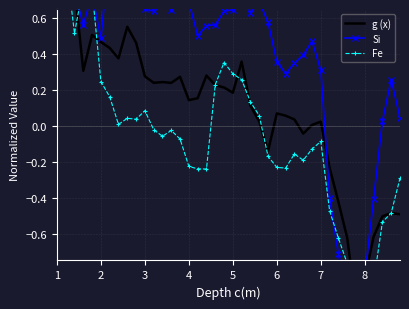

List the series in order of their overall mean, highest first.

Si, g (x), Fe